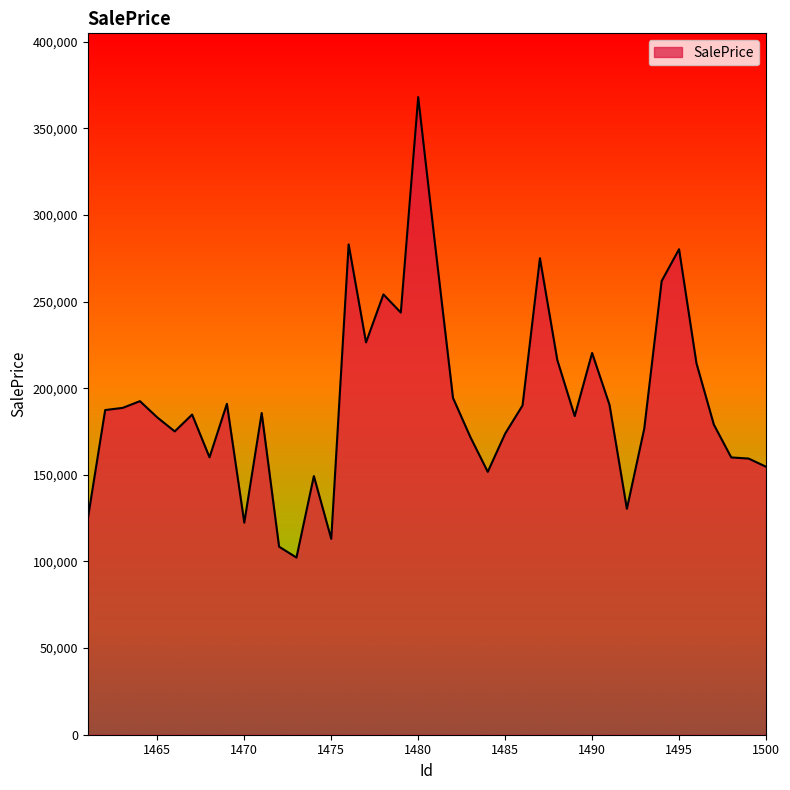

What is the difference between the maximum and minimum values?

265804.5